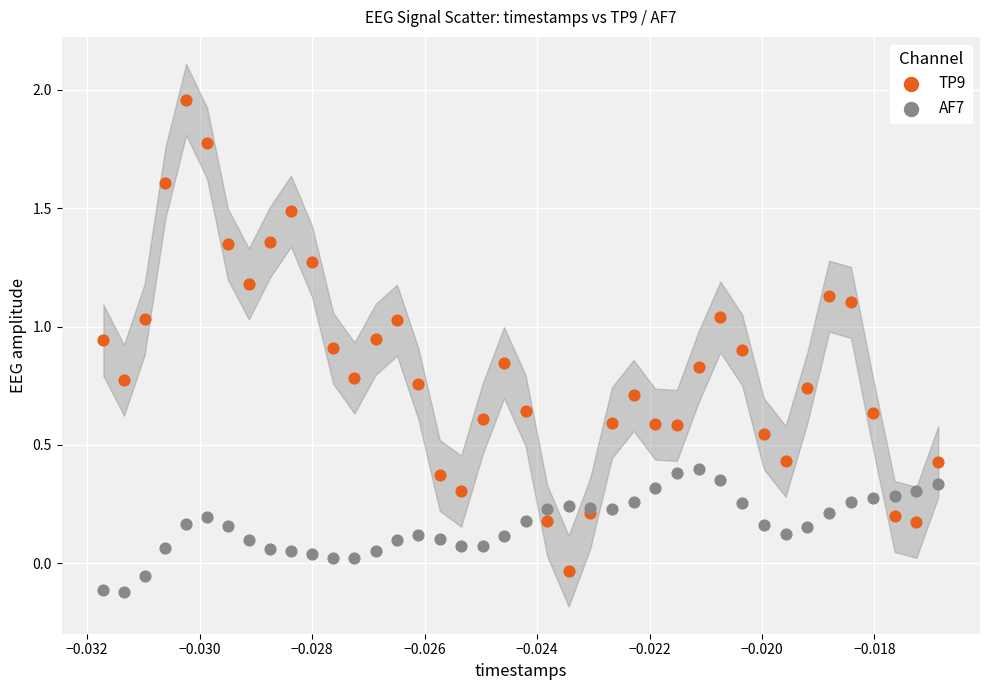

Which series contains the highest Y value?

TP9